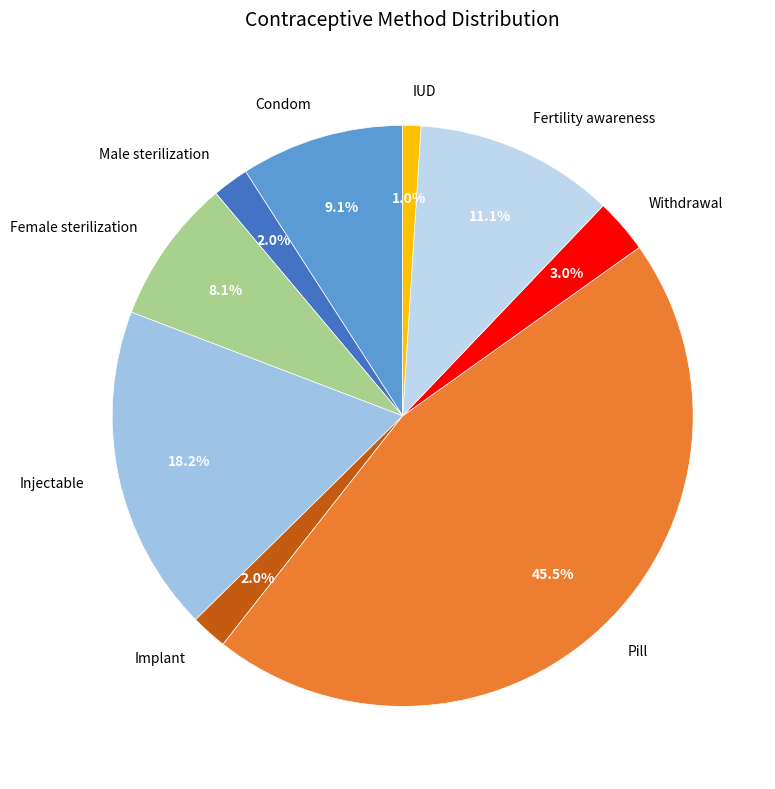

What is the total percentage of Female sterilization and Injectable?

26.3%